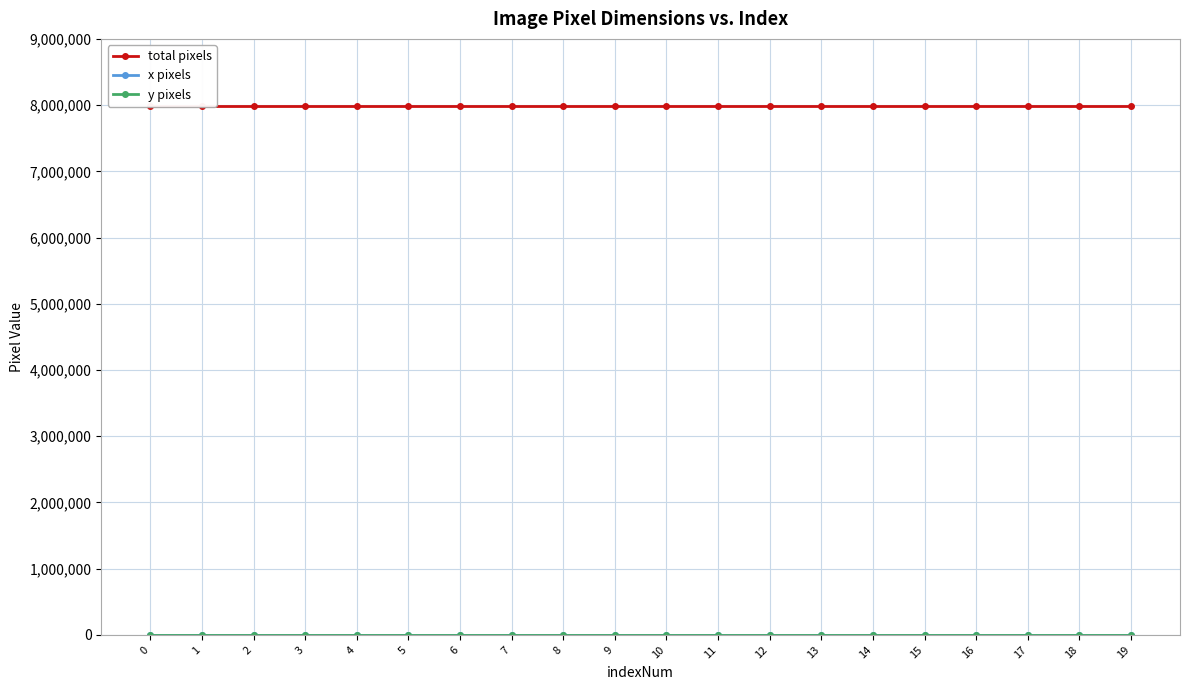

What is the value of the total pixels point at the 9th from the left?

7990272